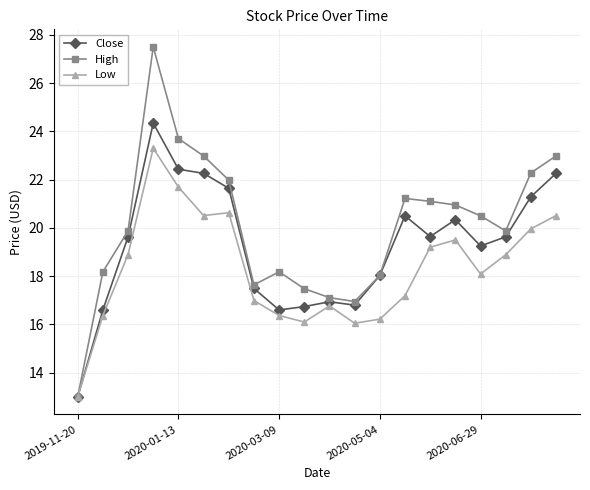

True or false: High has more than 0 interior local peaks.

True